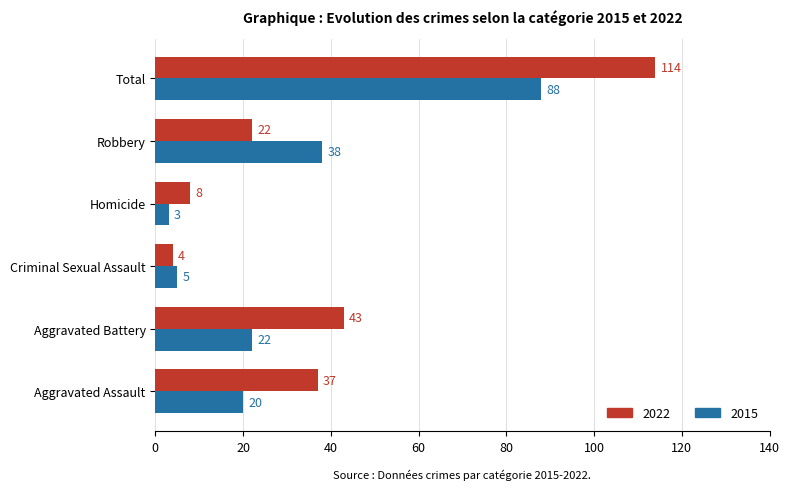

List the series in order of their overall mean, highest first.

2022, 2015